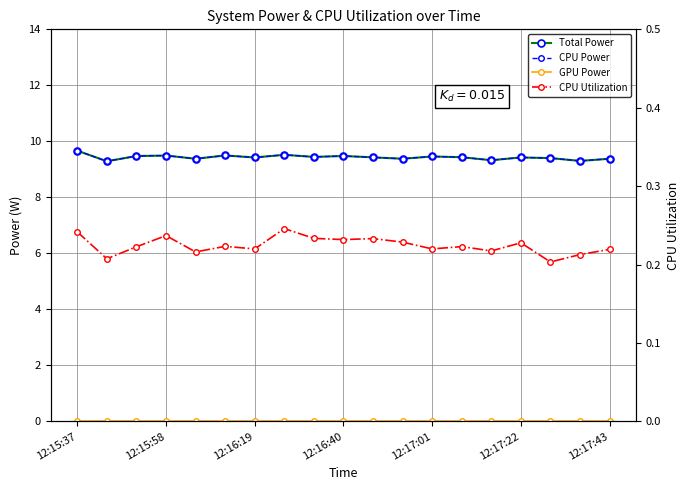

At how many categories does at least one series exceed 3?

19